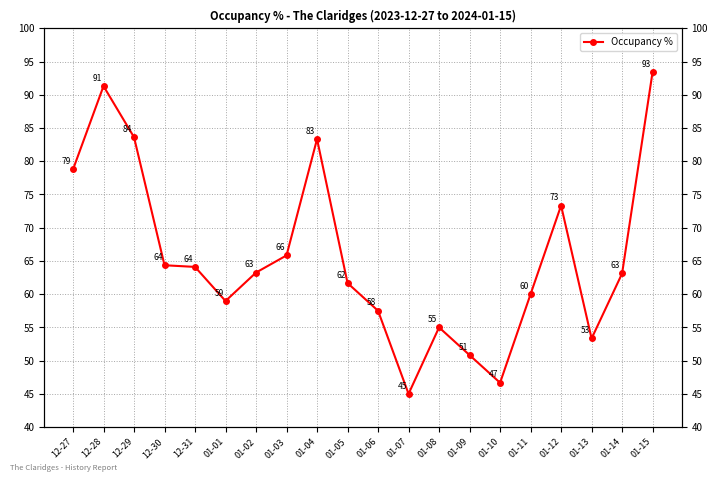

What is the smallest value displayed?

45.0